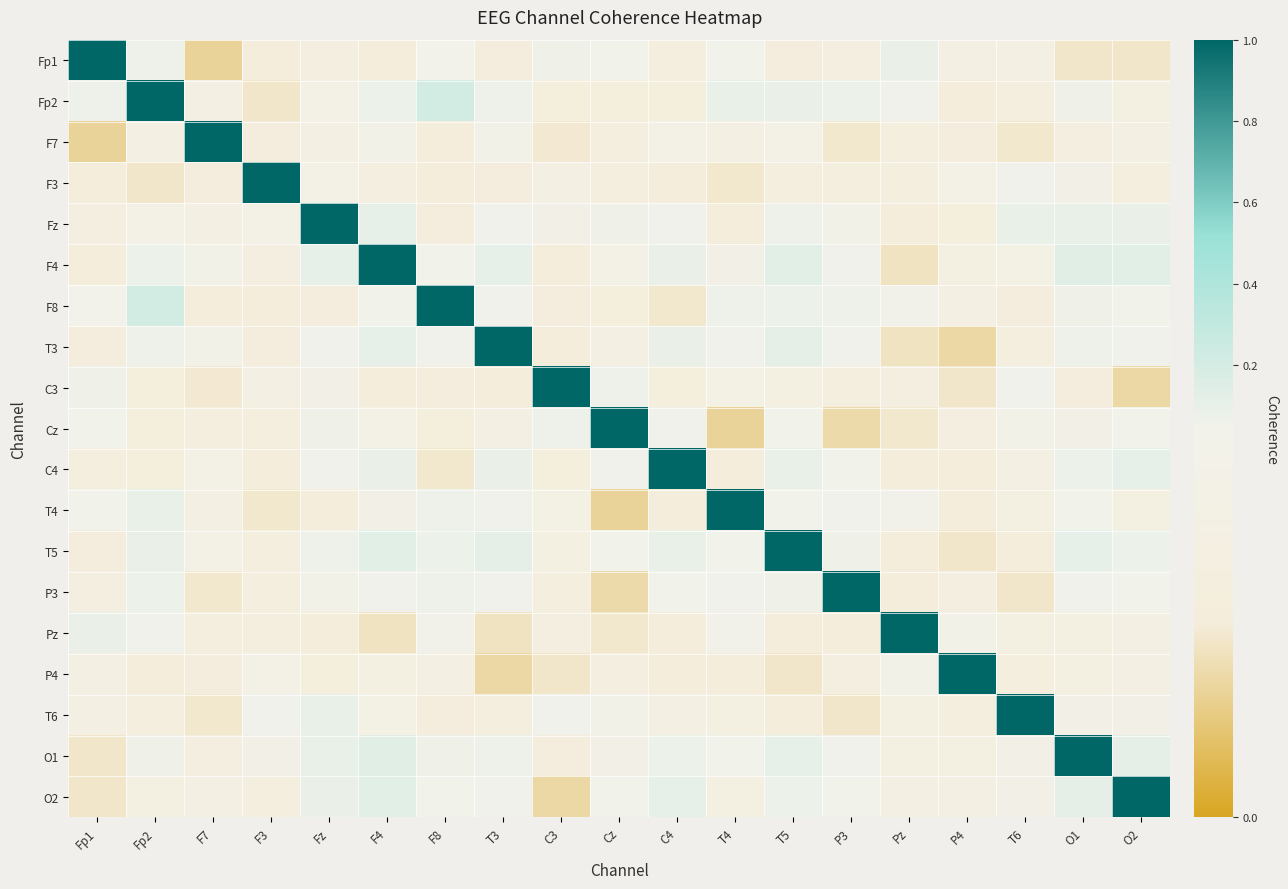

Between T6 and T3, which is larger?

T6